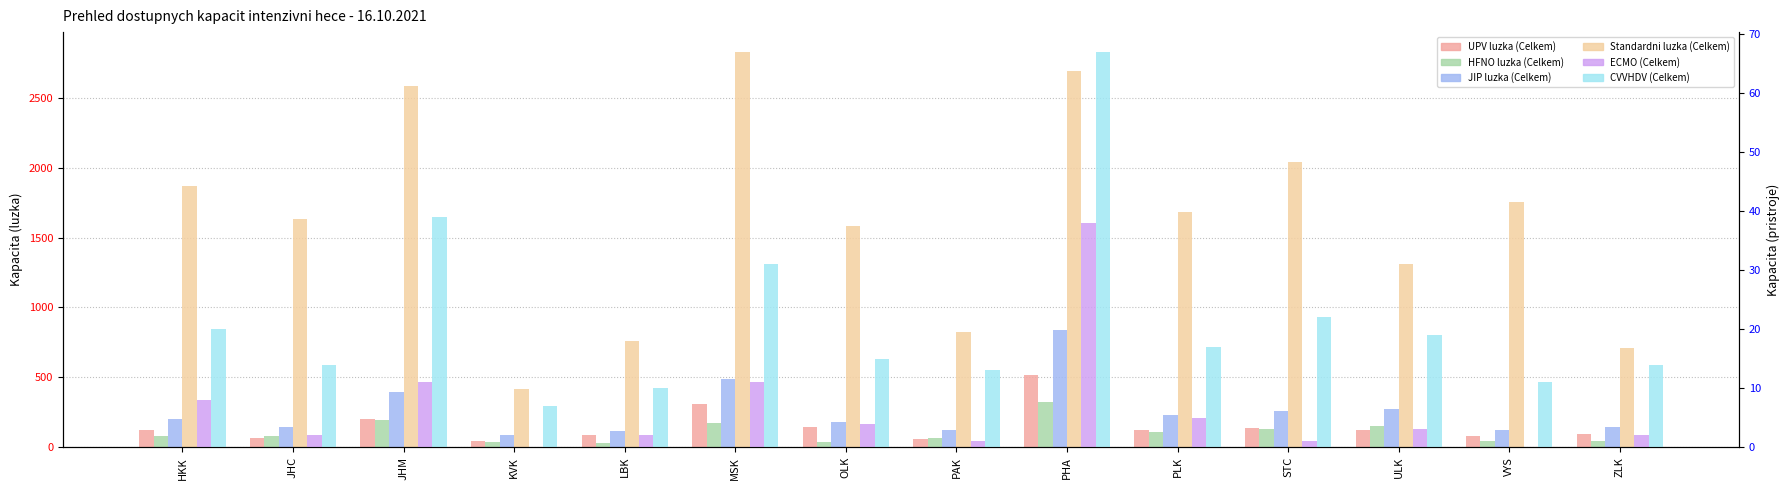

What is the difference between the maximum and second lowest values in the HFNO luzka (Celkem) series?

286